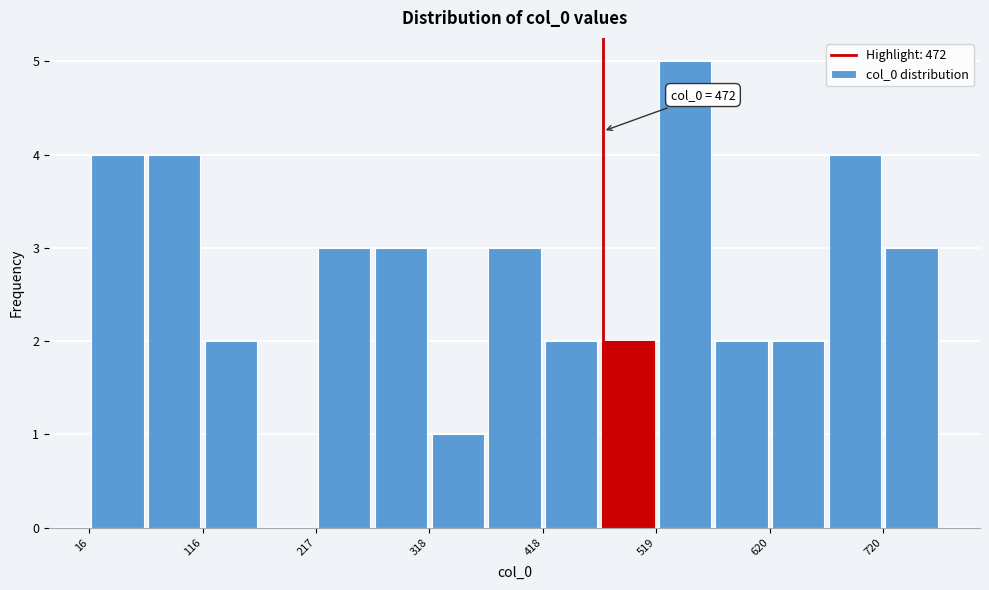

Read against the x-axis, roughly where is the centre of the tallest bar?

540